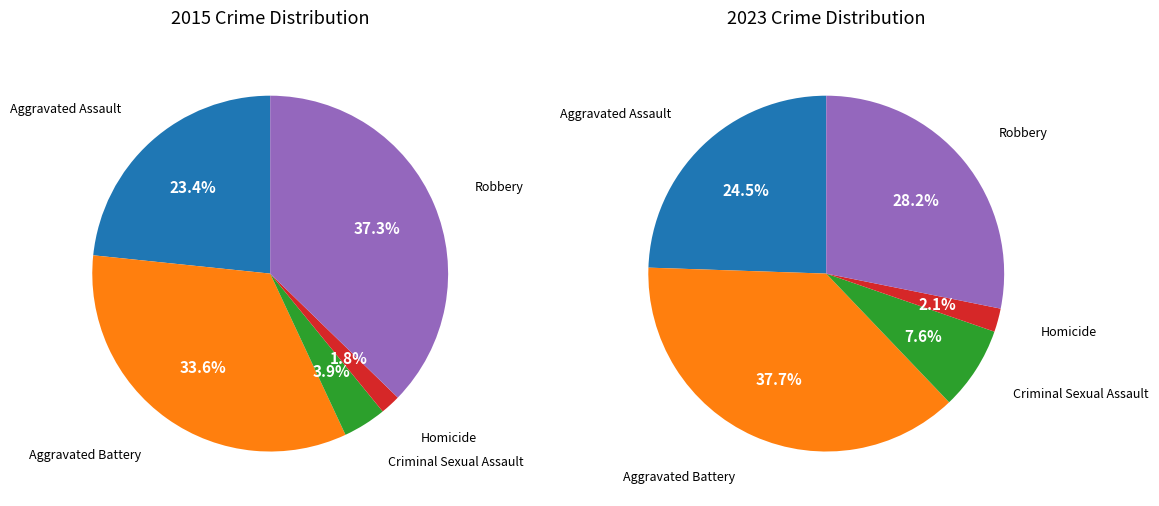

How many slices are in this pie chart?

5